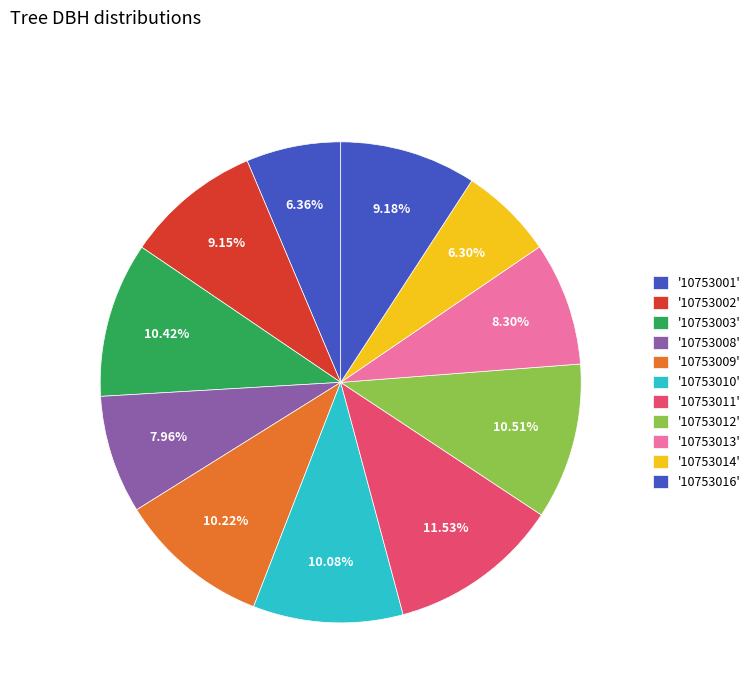

Which slice is the smallest?

10753014